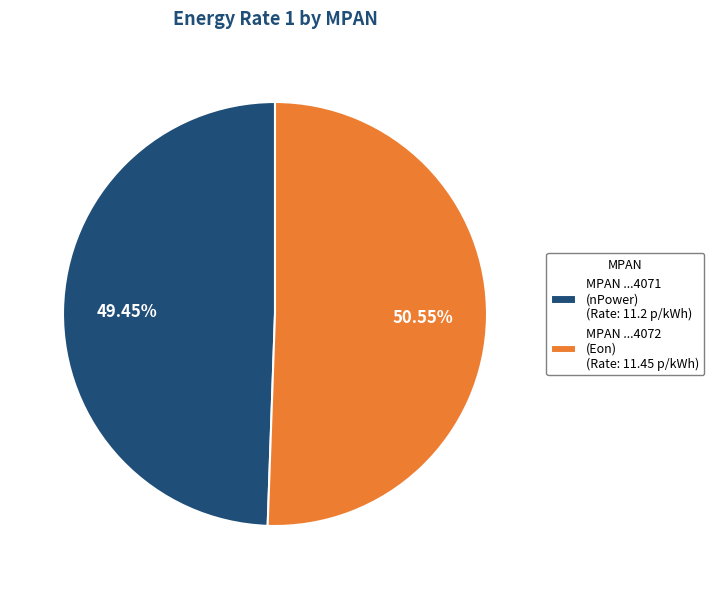

Between MPAN ...4071 (nPower) (Rate: 11.2 p/kWh) and MPAN ...4072 (Eon) (Rate: 11.45 p/kWh), which is larger?

MPAN ...4072 (Eon) (Rate: 11.45 p/kWh)